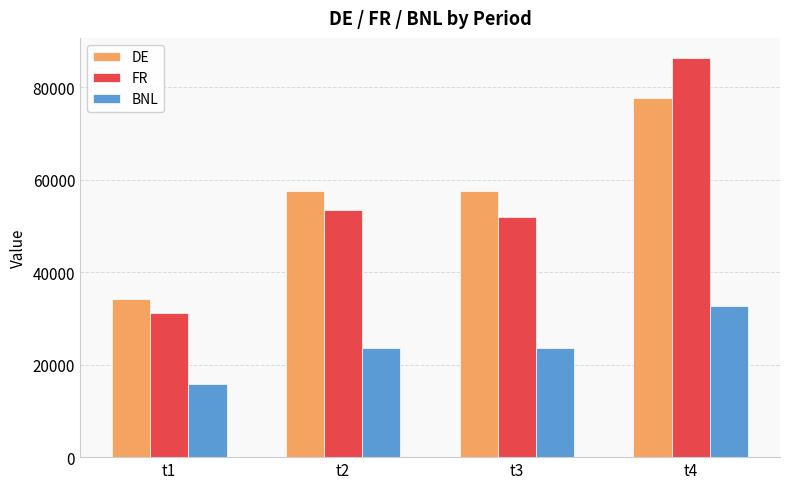

Does the chart contain stacked bars?

No